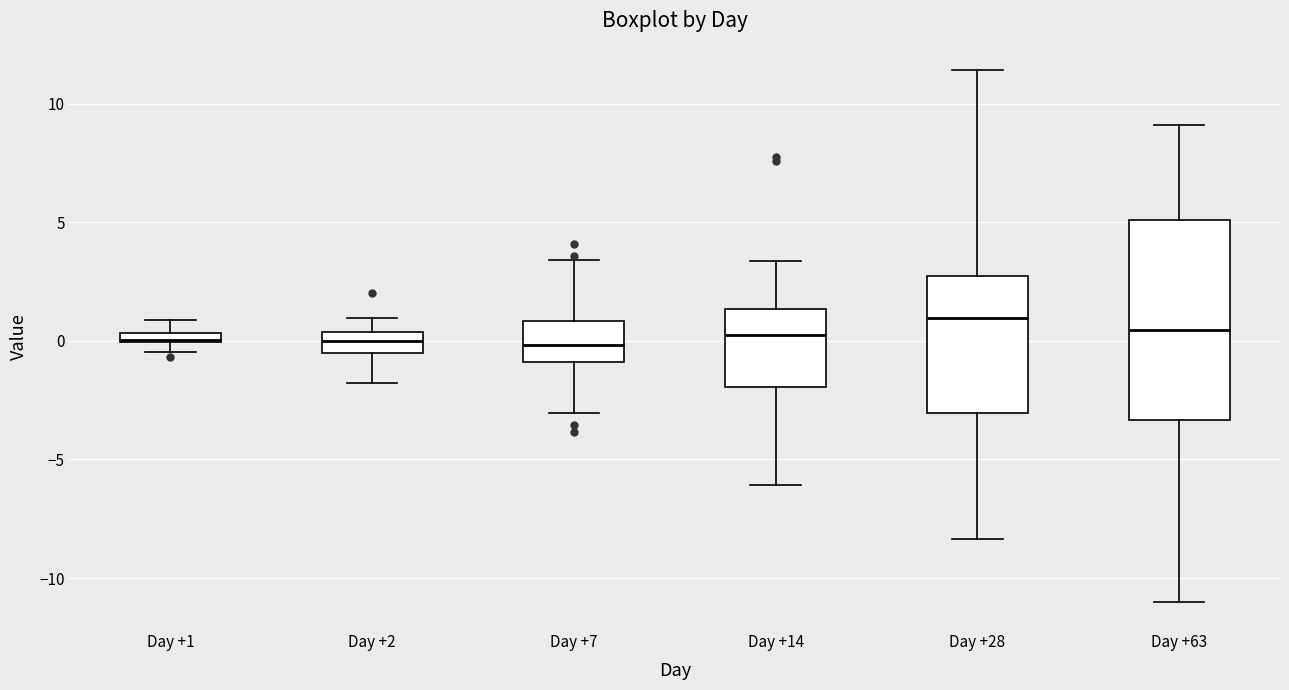

Where is the lower edge of the box for Day +28 on the y-axis? The values are not printed on the chart, so give them approximately, as read against the axis.

-3.0